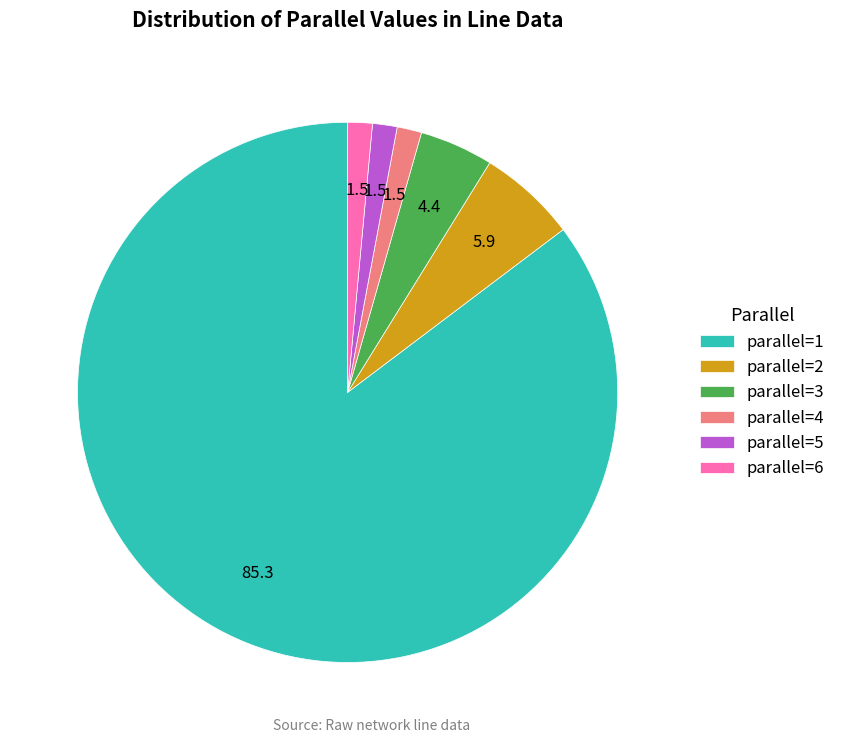

Does parallel=1 account for over 50% of the chart?

Yes